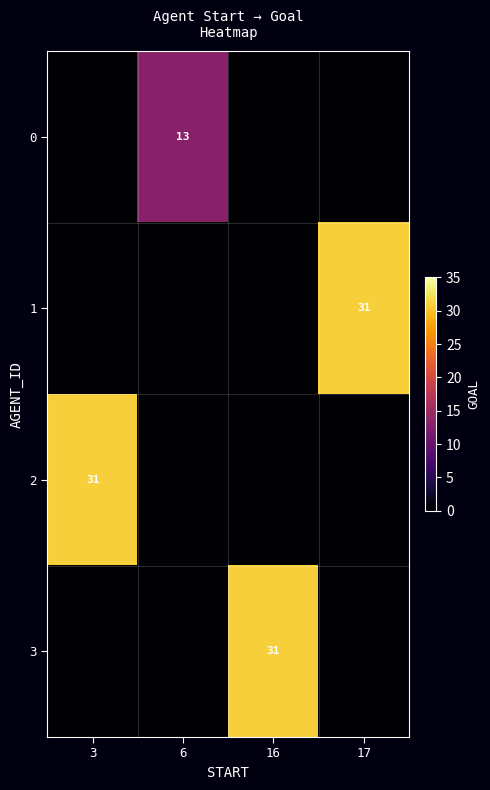

What is the greatest value displayed?

31